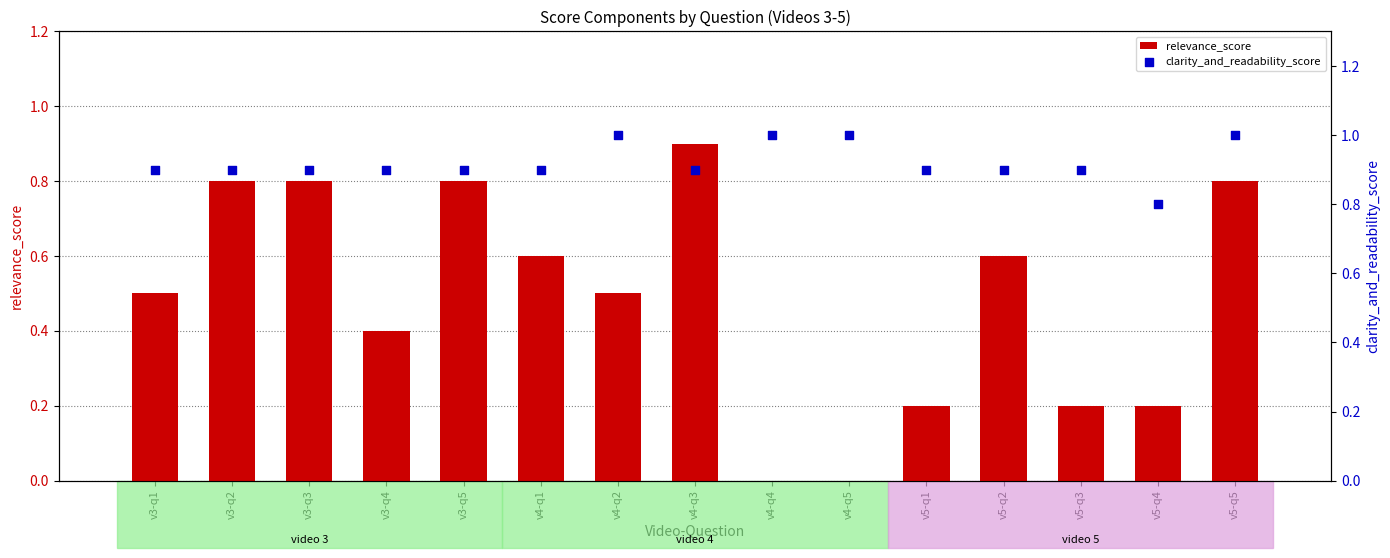

At which category is the sum across all series the highest?

v4-q3